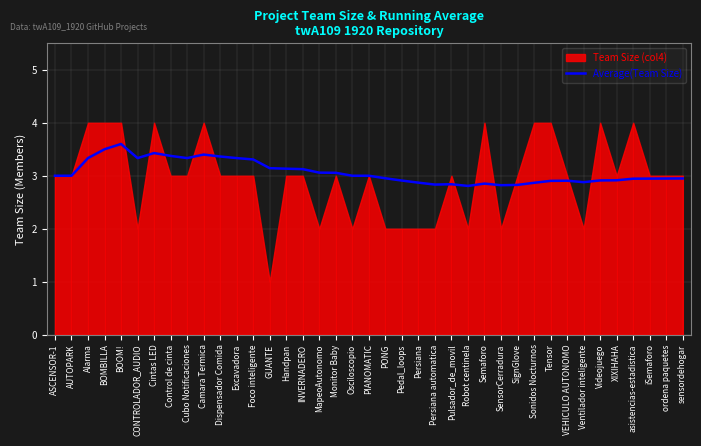

The value of Average(Team Size) at ordena paquetes is 2.9. True or false?

True